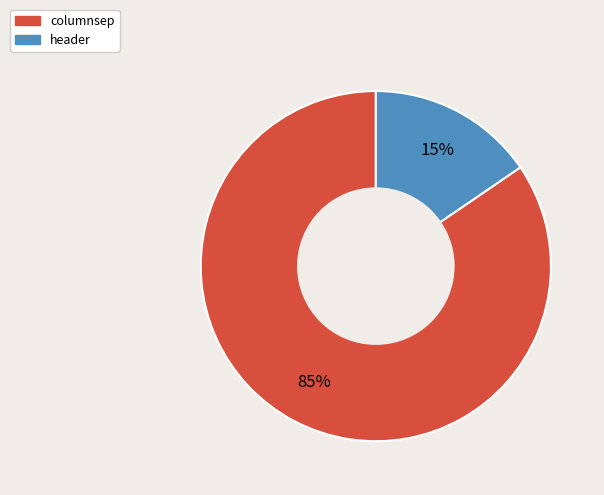

To the nearest percent, what portion does header represent?

15%